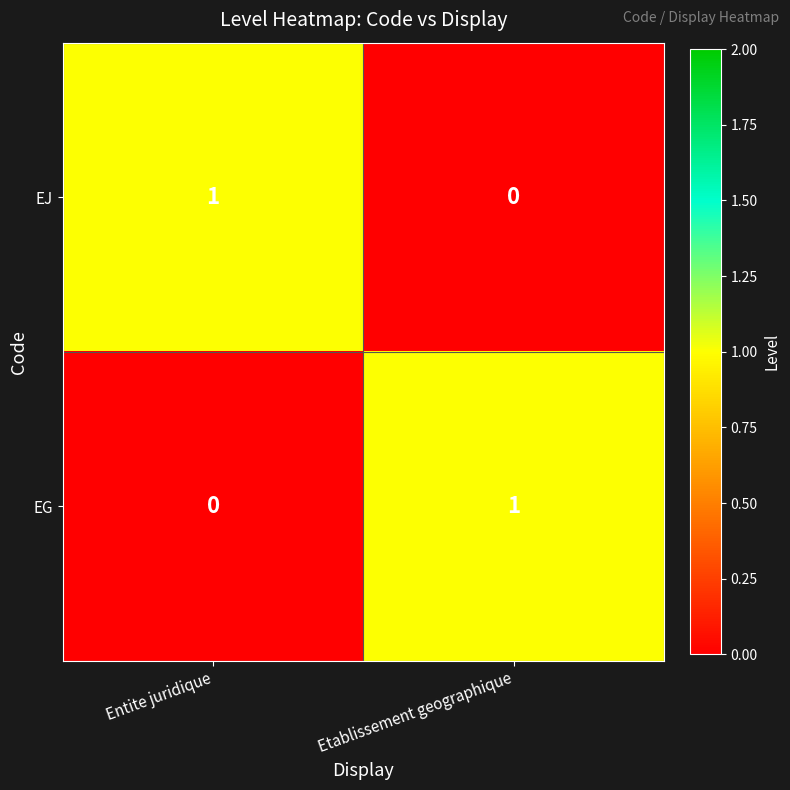

The EG series shows 0 at Etablissement geographique. True or false?

False